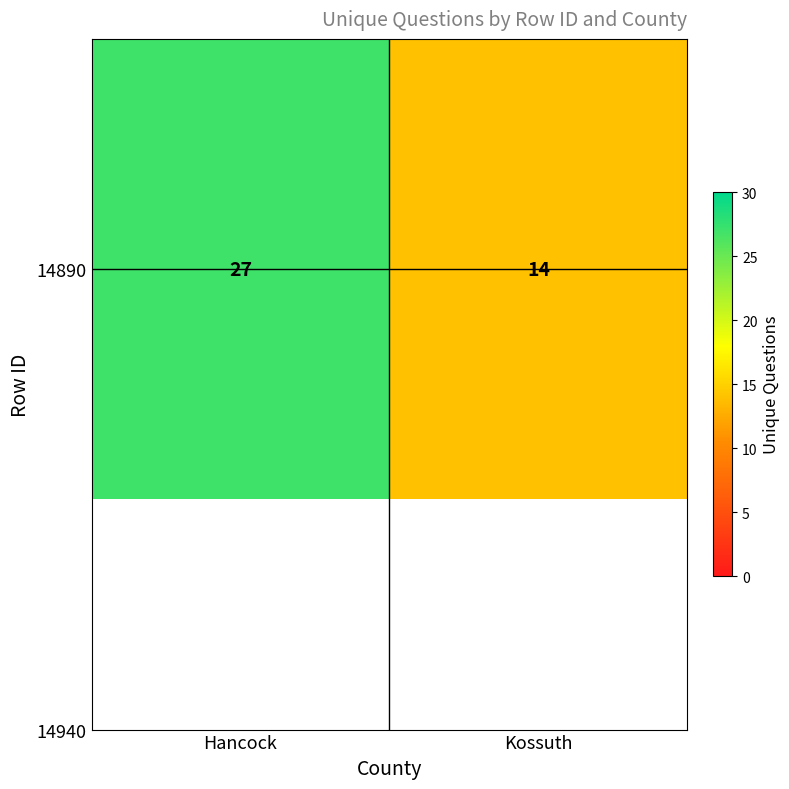

What is the difference between the maximum and minimum values?

13